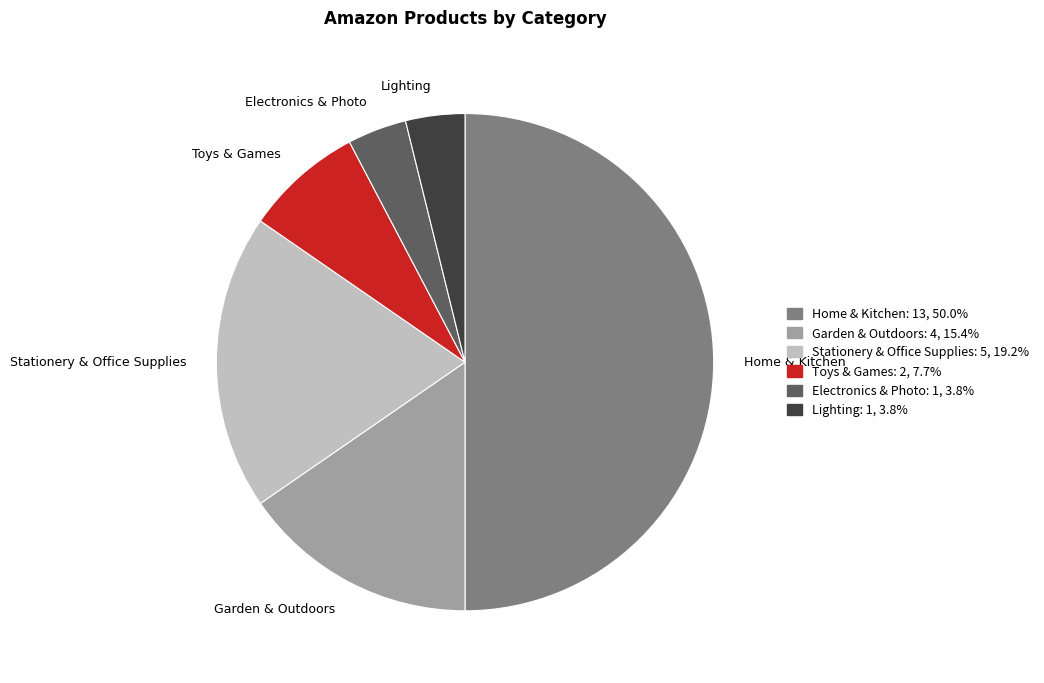

Which category has the biggest portion of the pie?

Home & Kitchen